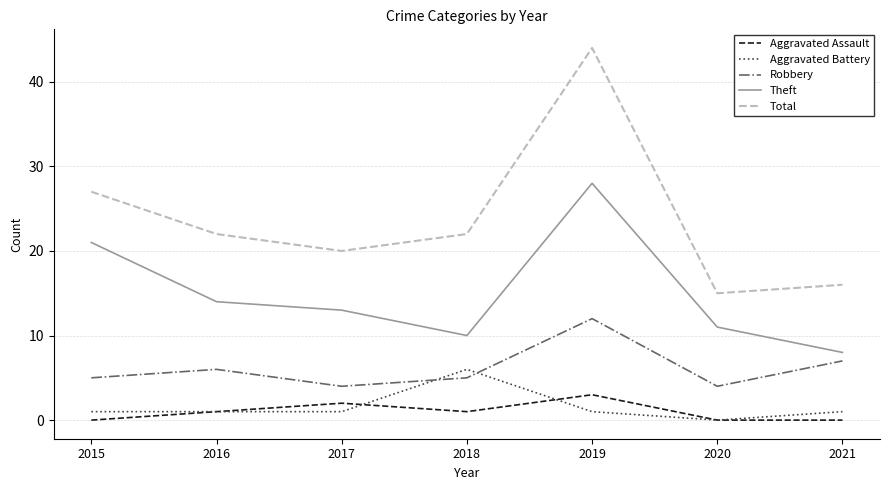

What is the difference between the Theft values at 2016 and 2015?

7